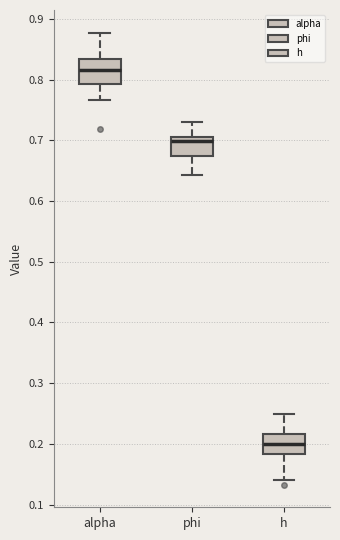

Reading left to right, transcribe this box plot: for each box, give where its median line is, the range the box spans, and where its two whiskers end, as read against the y-axis. The values are not printed on the chart, so give them approximately, as read against the axis.

alpha: median 0.82, box 0.79 to 0.83, whiskers 0.77 to 0.88
phi: median 0.70, box 0.67 to 0.71, whiskers 0.64 to 0.73
h: median 0.20, box 0.18 to 0.22, whiskers 0.14 to 0.25